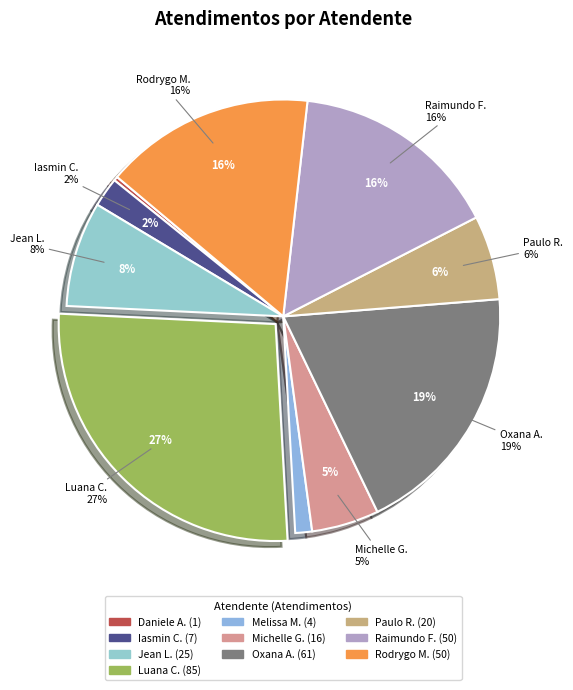

To the nearest percent, what is the combined percentage of Luana Cristine Sa dos Santos and Oxana Andreli da Silva?

46%